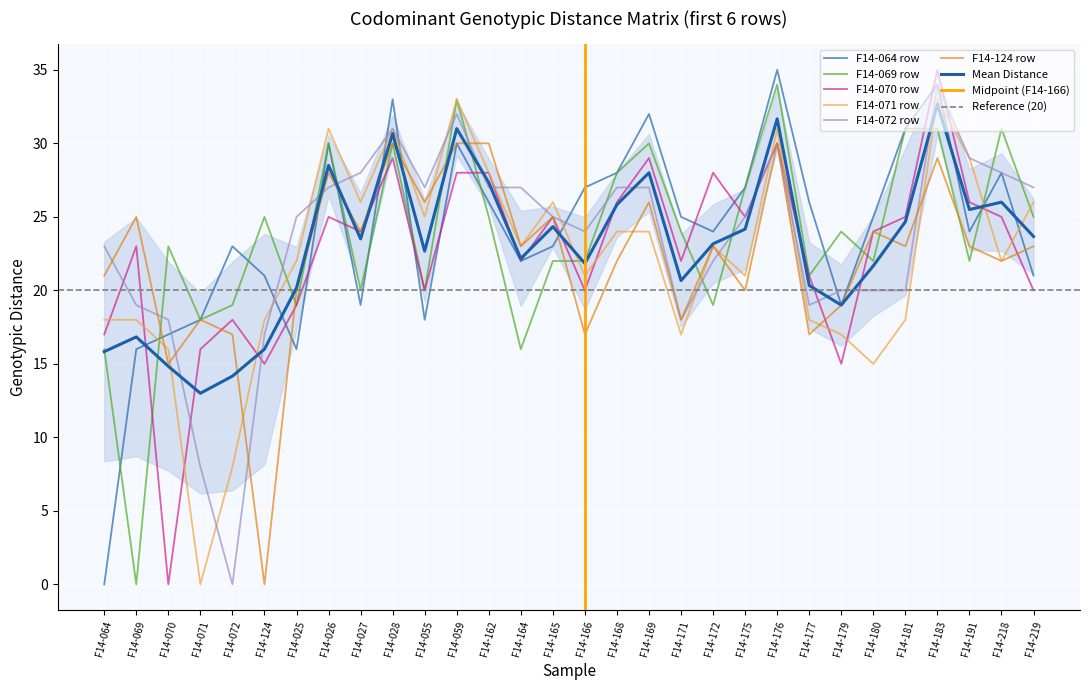

What value does the F14-071 row series have at F14-179?

17.0